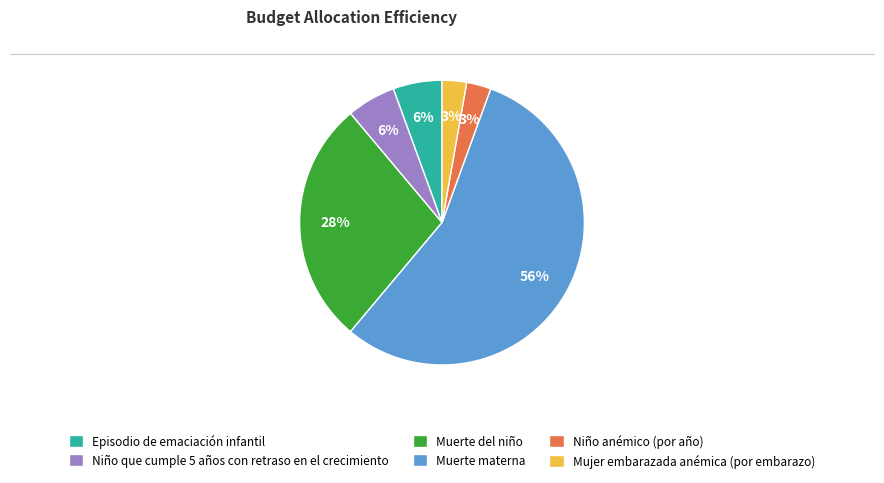

Count the number of slices in the pie.

6